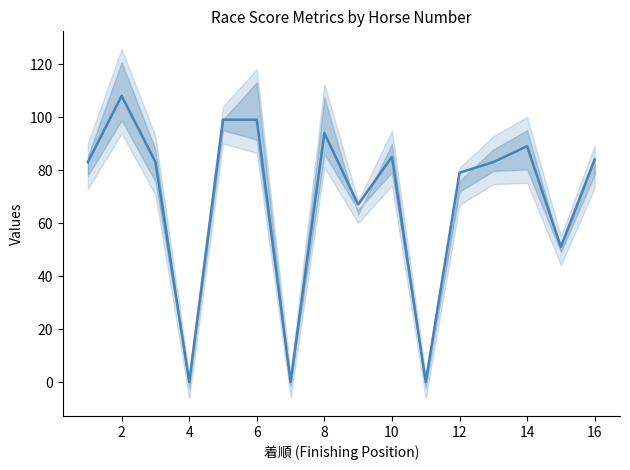

Where is the first local maximum?

2